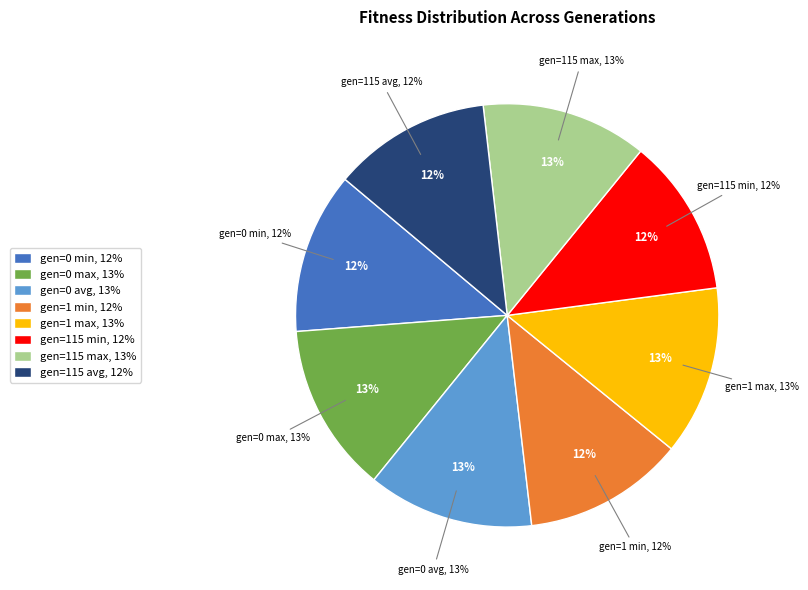

What percentage is the gen=1 min slice, to the nearest percent?

12%